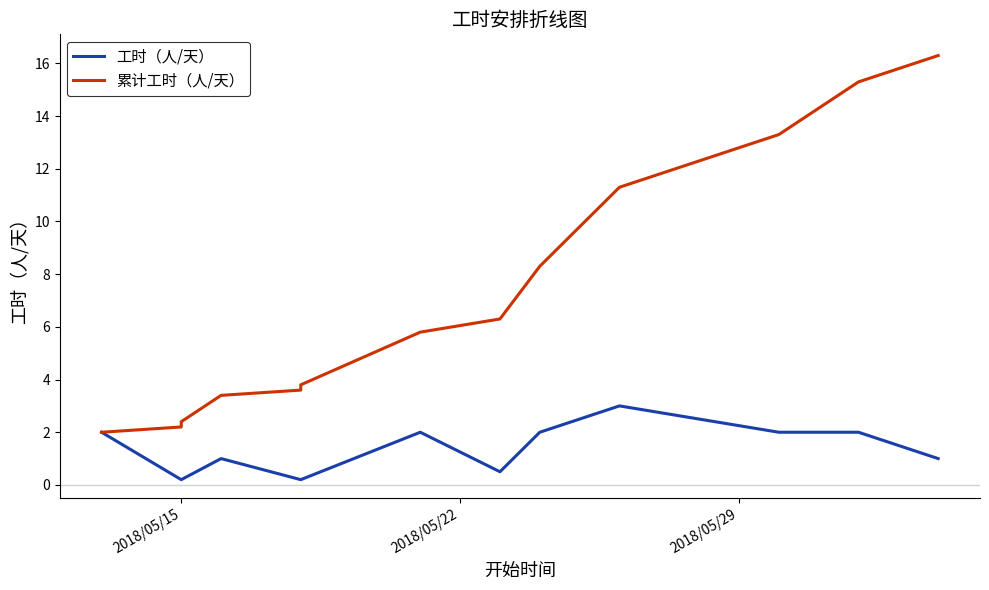

True or false: 累计工时（人/天） and 工时（人/天） intersect in this chart.

False